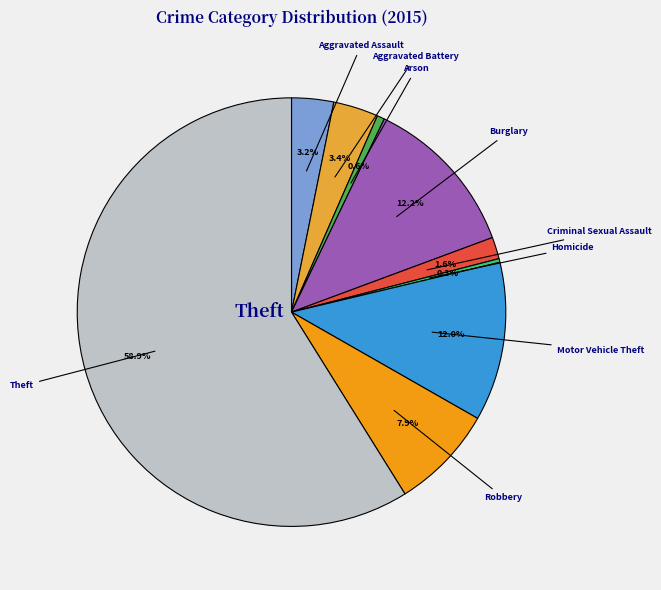

How many segments does this pie chart have?

9